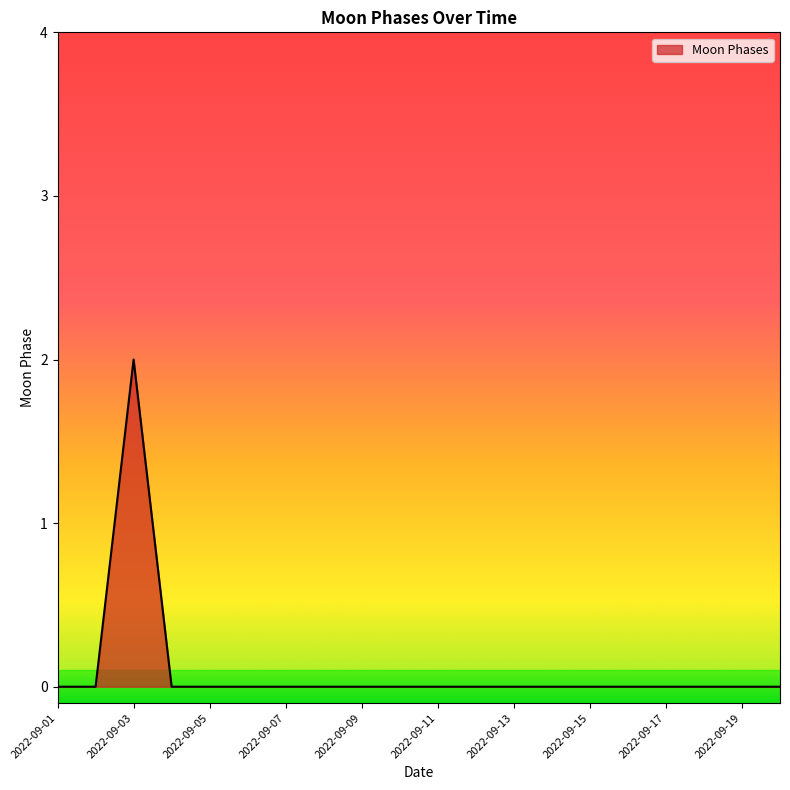

How many interior local peaks (higher than both neighbors) does the data have?

1